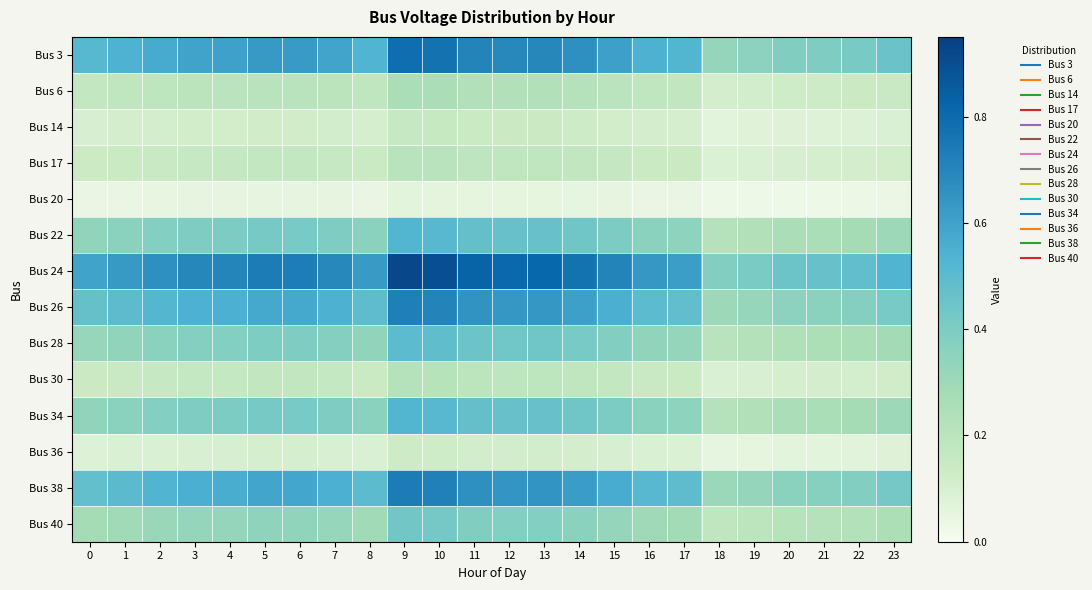

At how many categories does at least one series exceed 0?

24